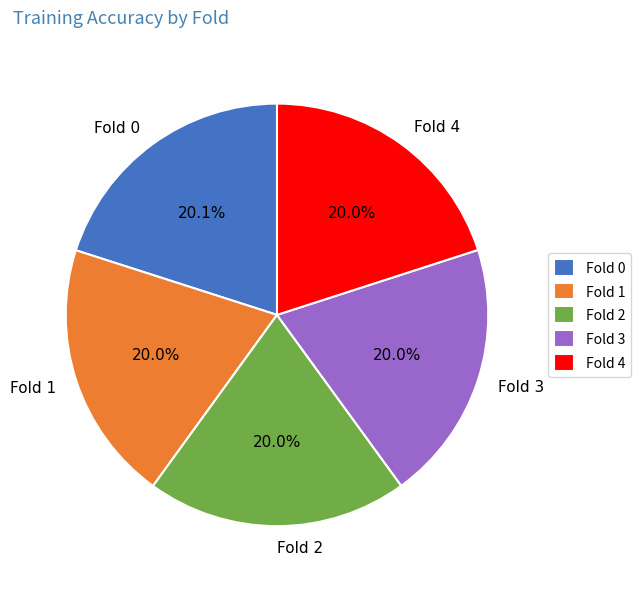

Does Fold 4 account for over 50% of the chart?

No